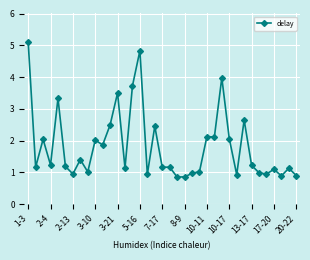

What is the smallest value displayed?

0.9